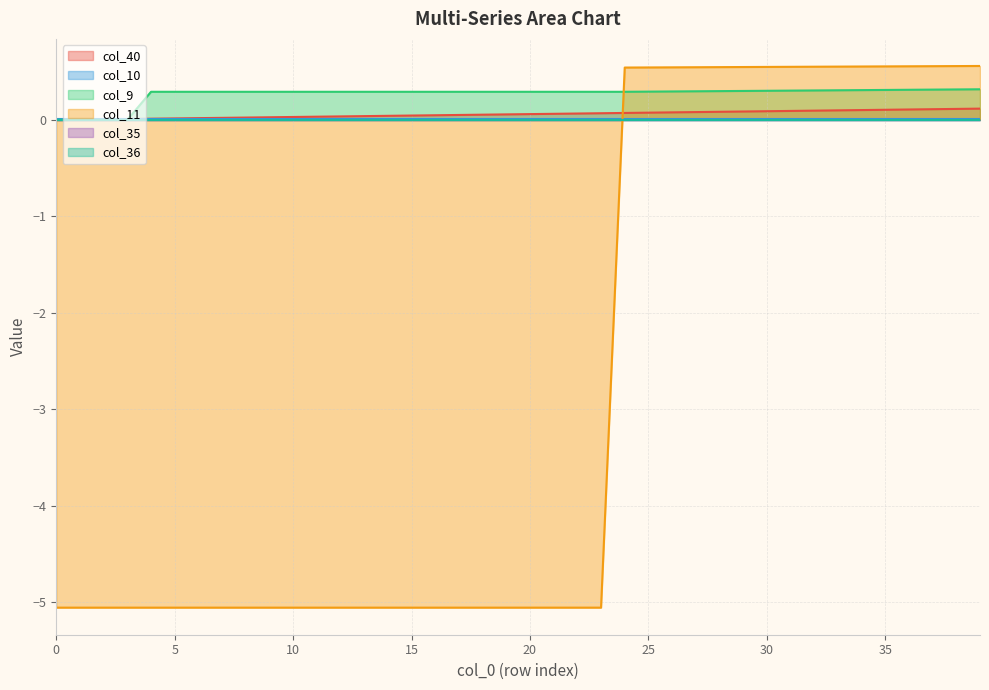

Does the chart have visible grid lines?

Yes